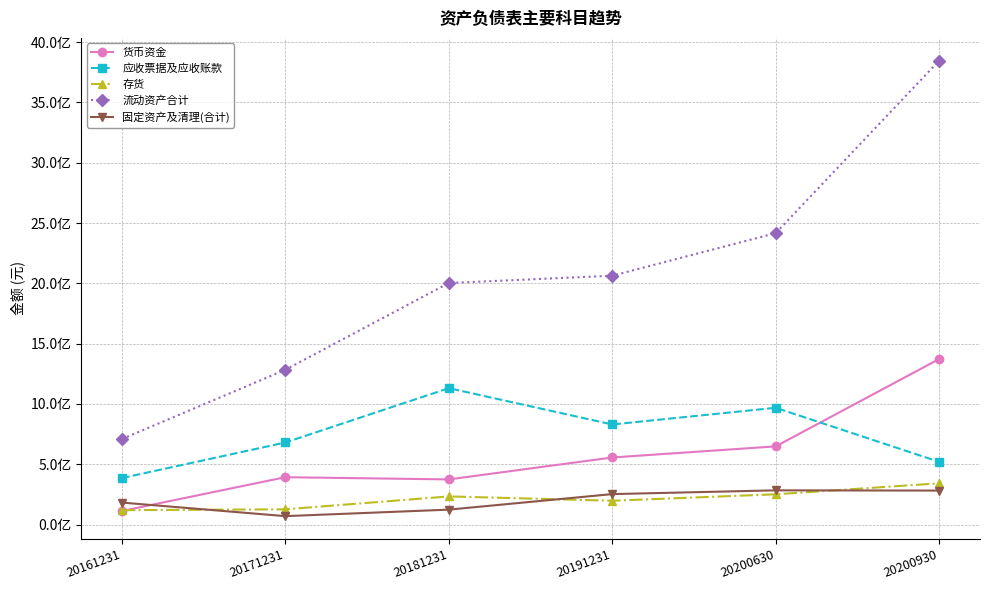

Is this an area chart (filled region under the line)?

No